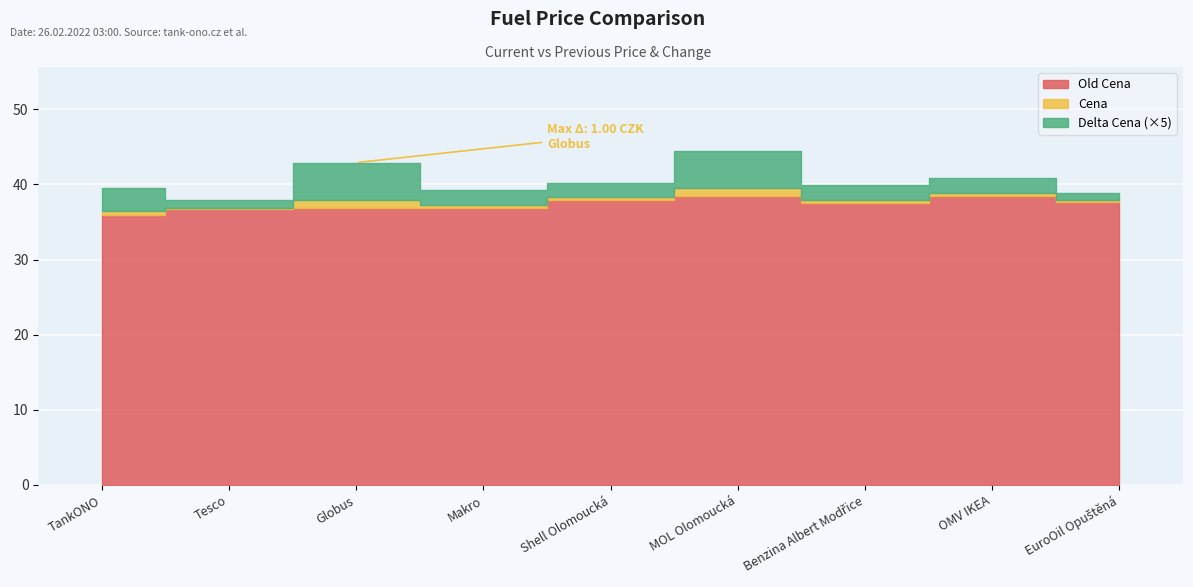

The value of Delta Cena at Makro is 0.4. True or false?

True